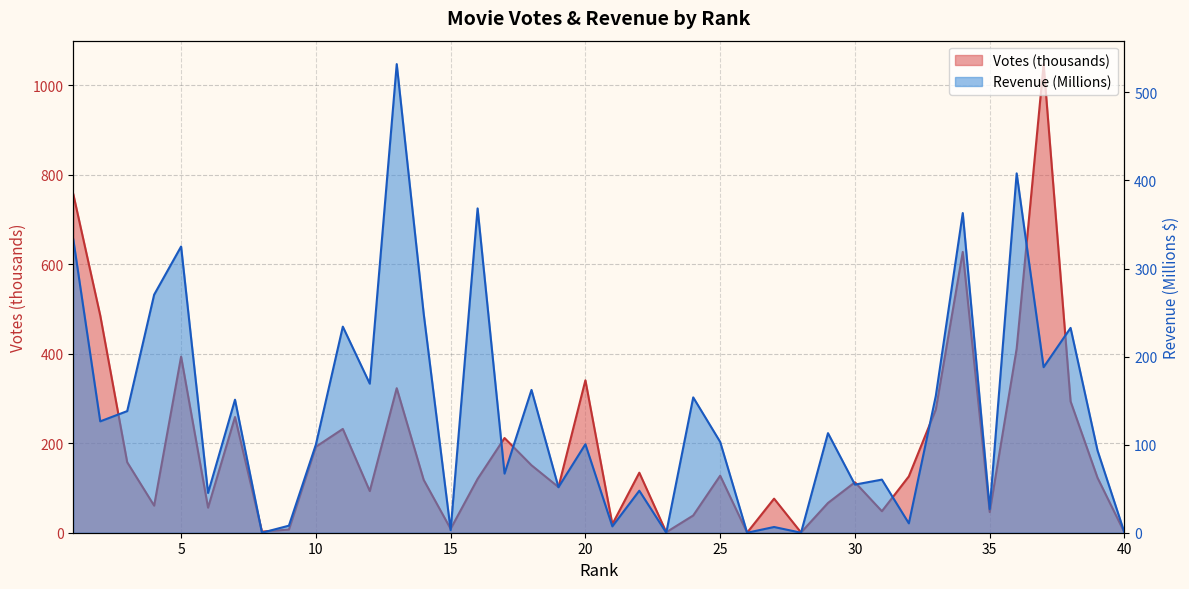

How many categories are shown in the chart?

40